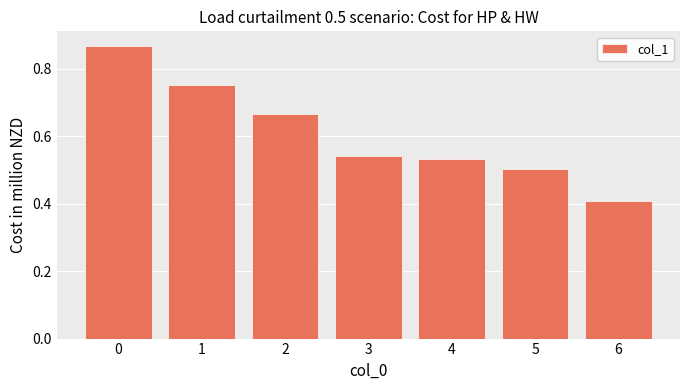

List the labels in order of value, smallest first.

6, 5, 4, 3, 2, 1, 0